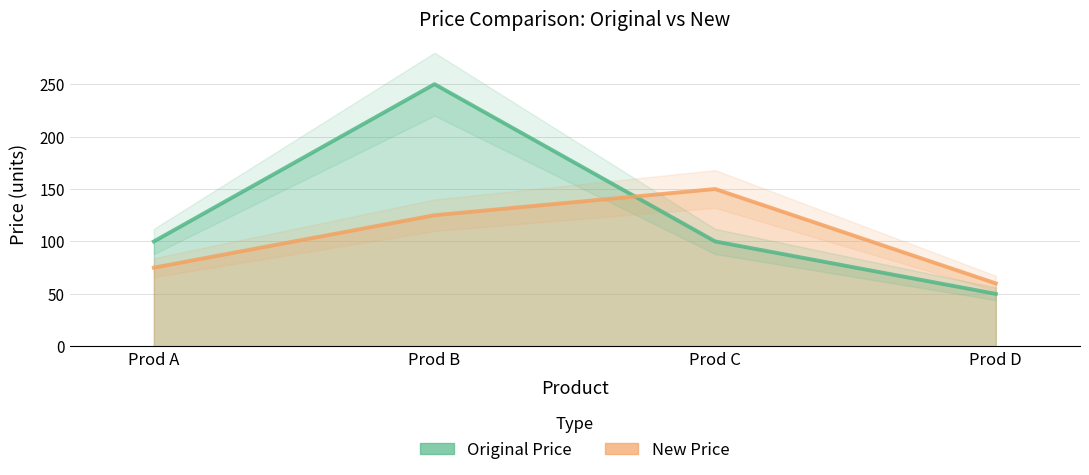

At which category does the chart reach its minimum across all series?

Prod D